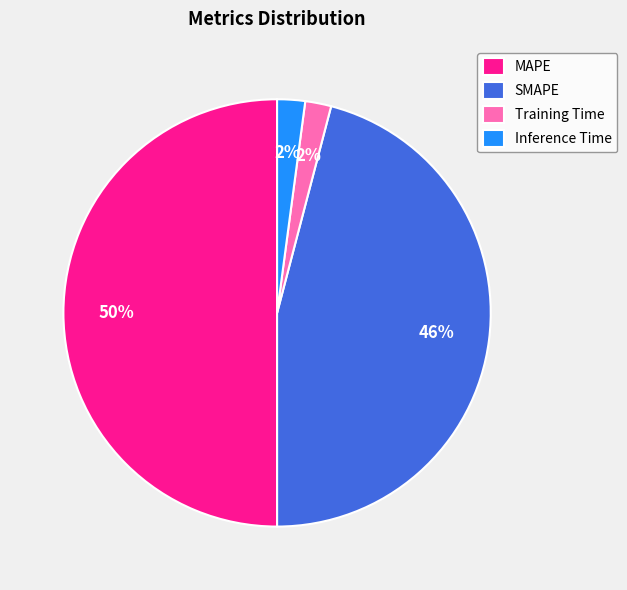

How many segments does this pie chart have?

4